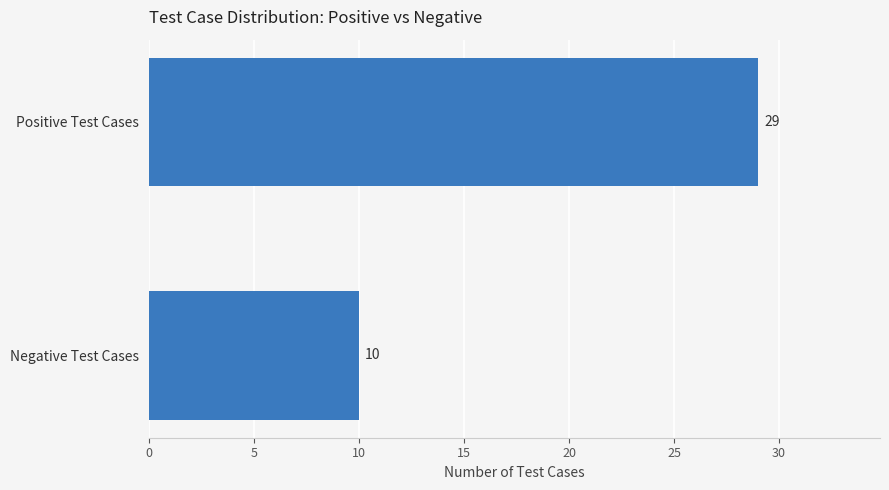

Which label corresponds to the smallest value in the chart?

Negative Test Cases